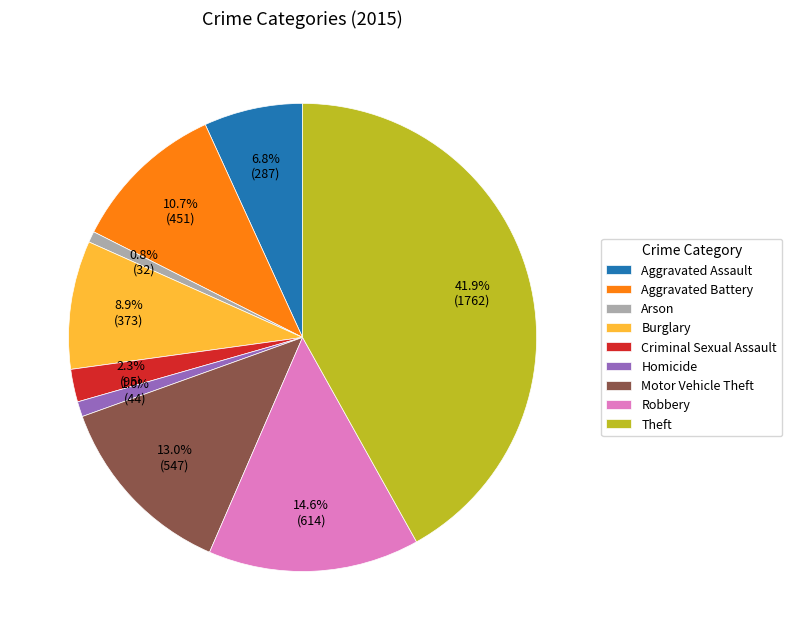

Is it true that Robbery is 15% of the pie?

True